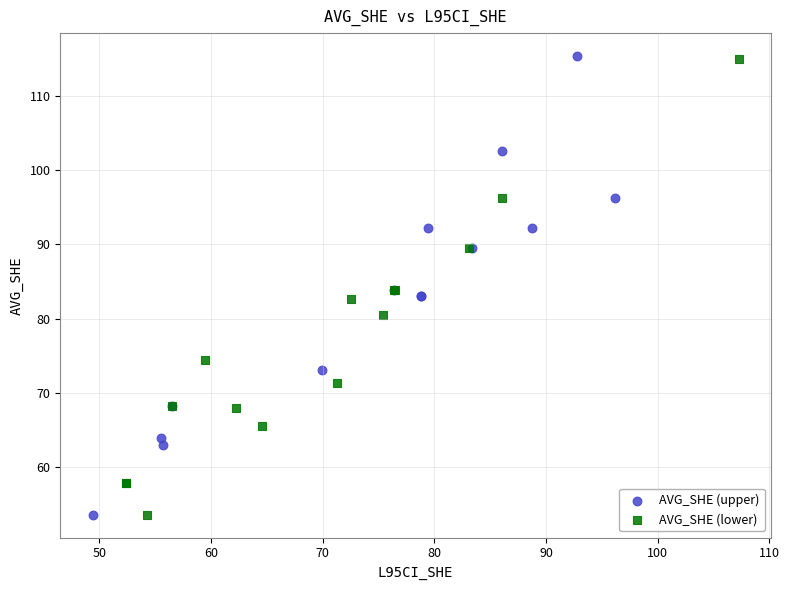

What are all the series names shown in the legend?

AVG_SHE (upper), AVG_SHE (lower)